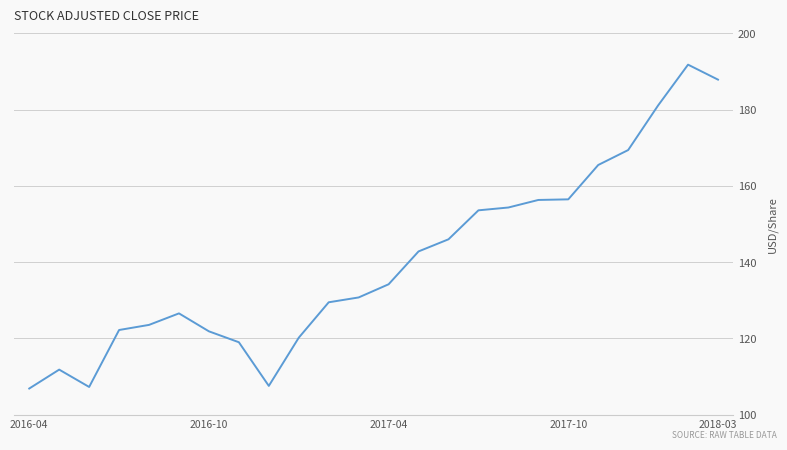

What is the maximum value shown in the chart?

191.8